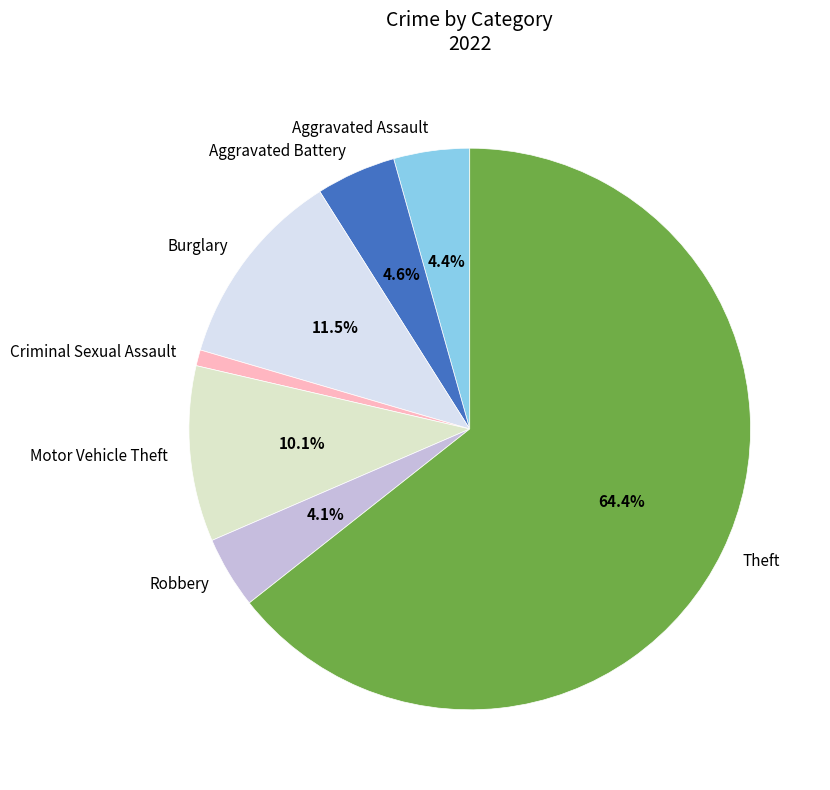

To the nearest percent, what portion does Robbery represent?

4%